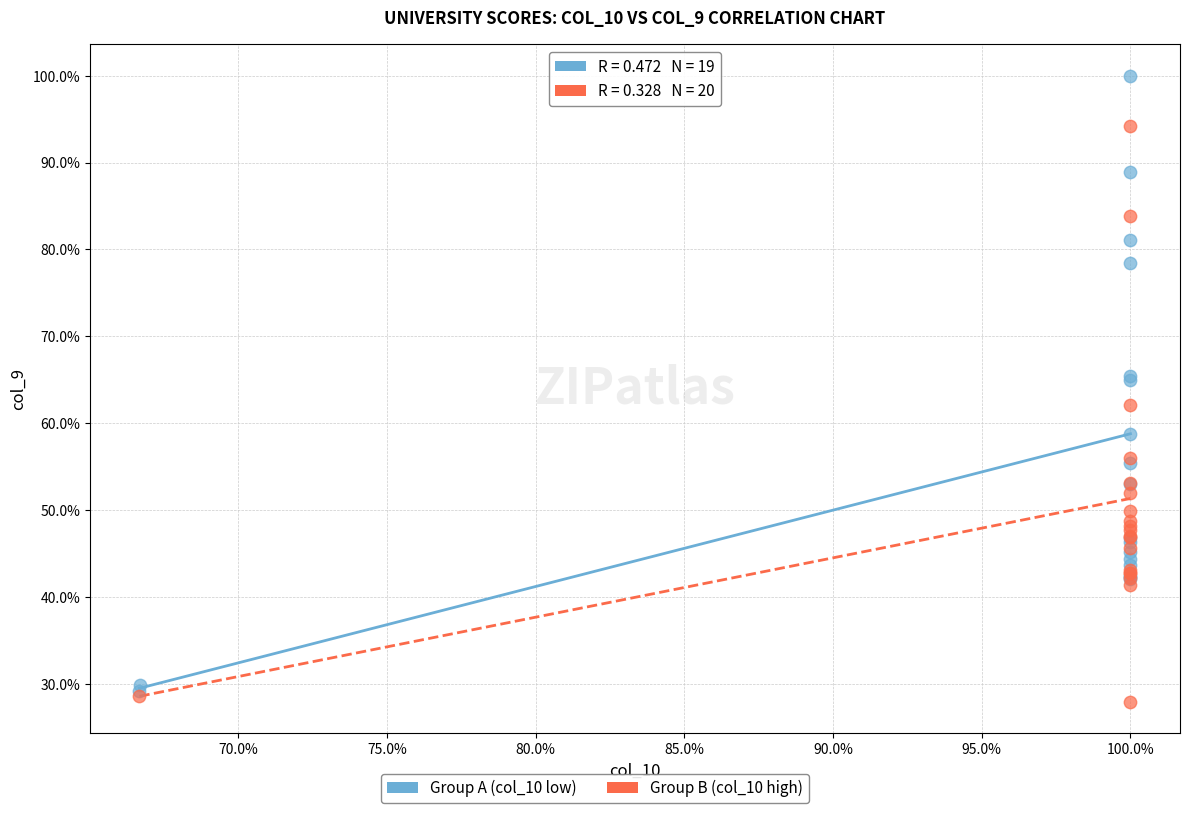

Which series has the largest Y range (max minus min)?

Group A (col_10 low)